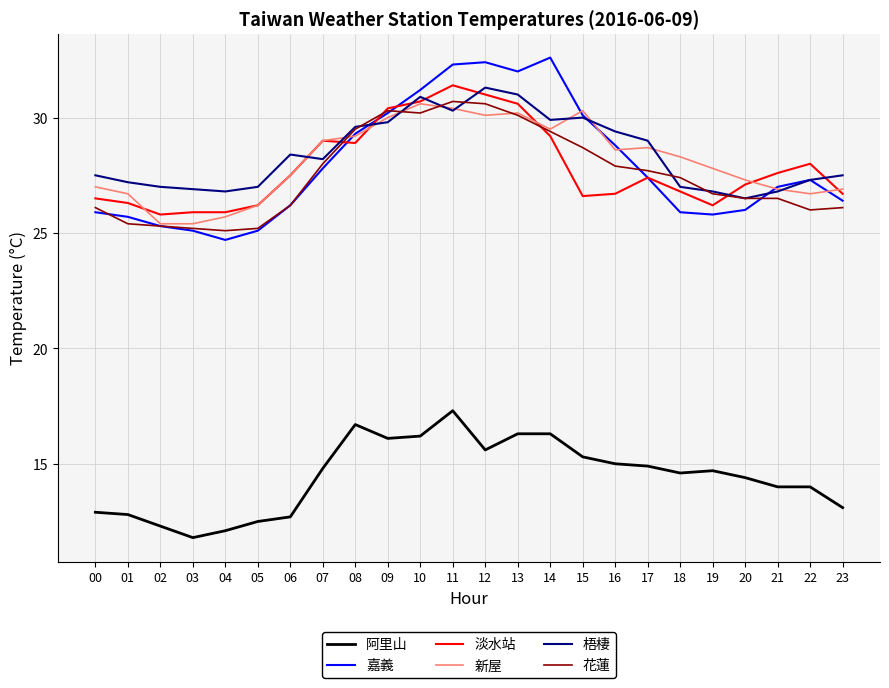

True or false: 新屋 and 花蓮 cross at least once.

True